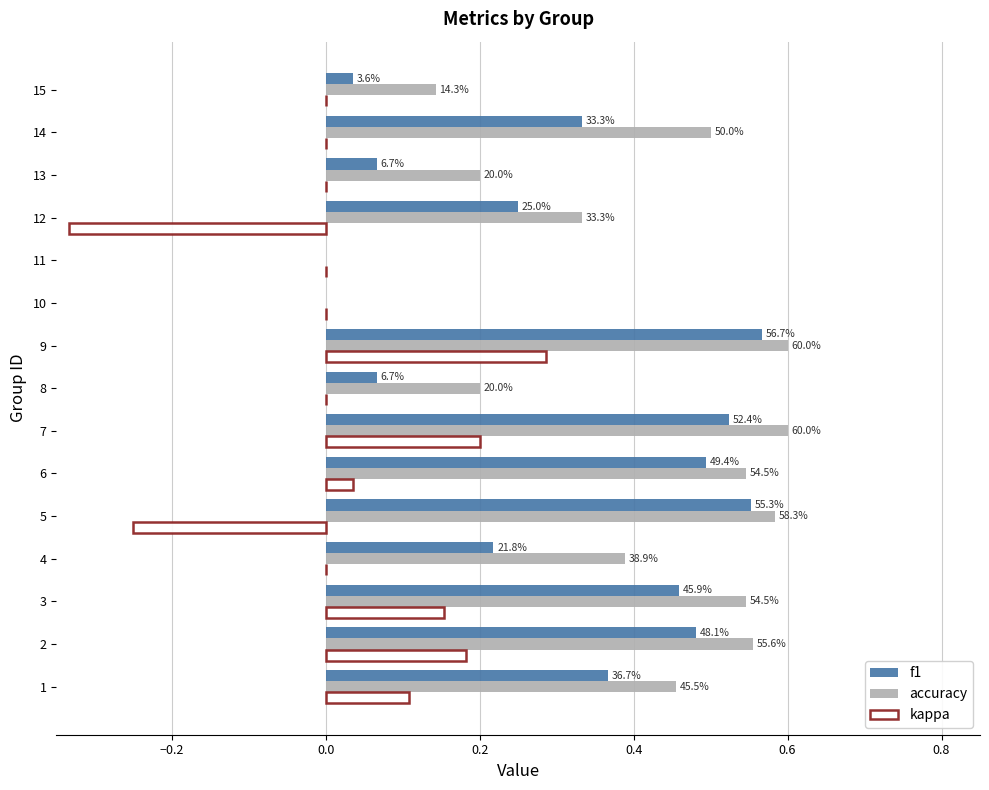

What is the difference between the maximum and minimum values in the kappa series?

0.6